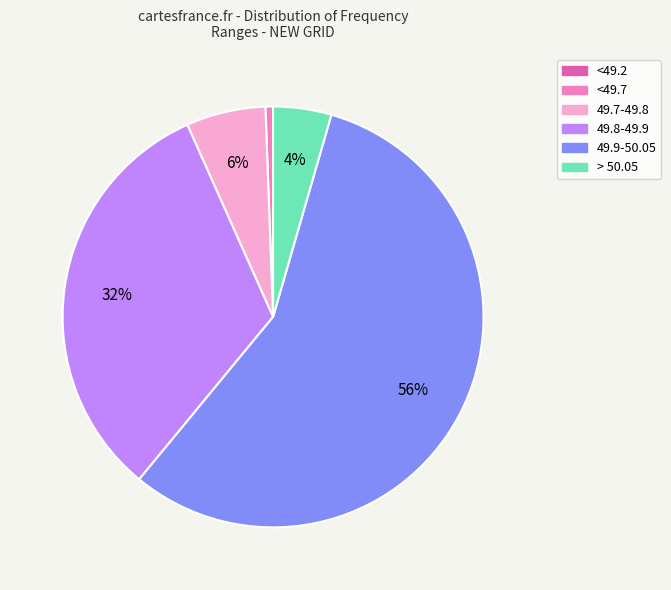

Is it true that 49.9-50.05 is 46% of the pie?

False